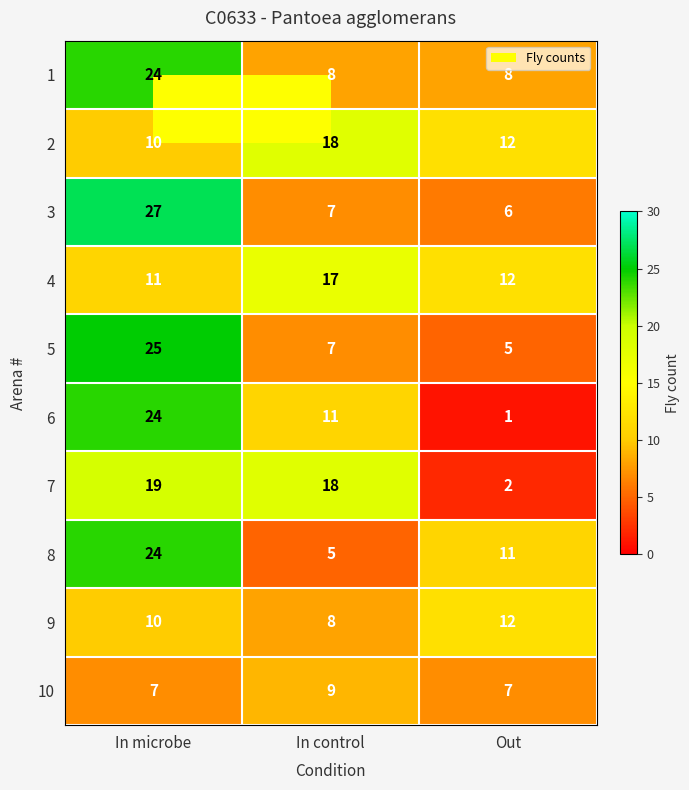

Which series has the widest spread of values?

6